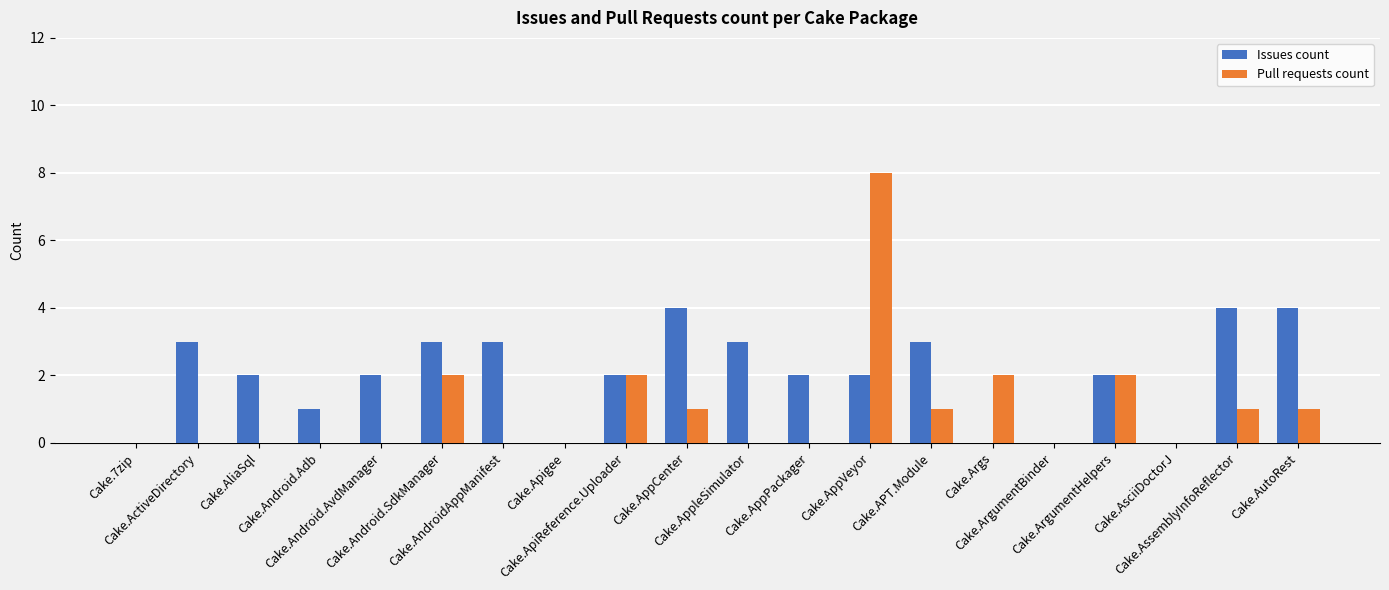

Reading left to right, list all the values displayed in this chart.

Issues count: 0	3	2	1	2	3	3	0	2	4	3	2	2	3	0	0	2	0	4	4
Pull requests count: 0	0	0	0	0	2	0	0	2	1	0	0	8	1	2	0	2	0	1	1